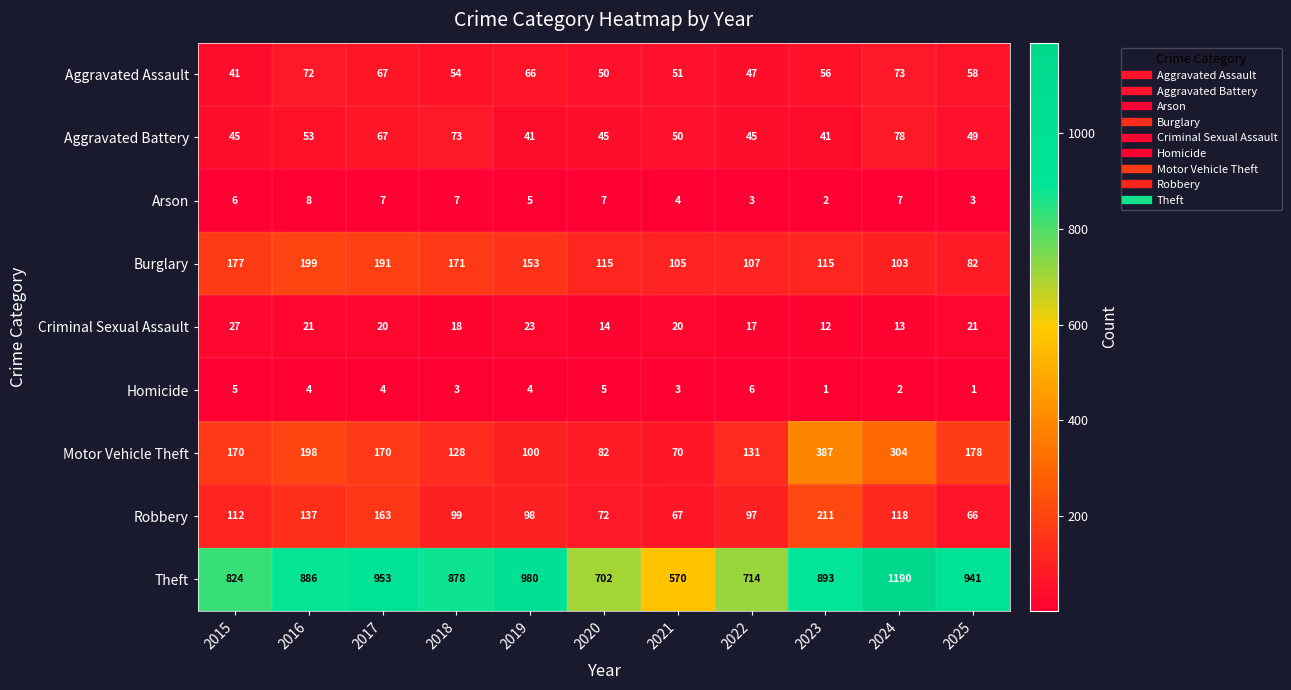

What is the minimum value shown in the chart?

1